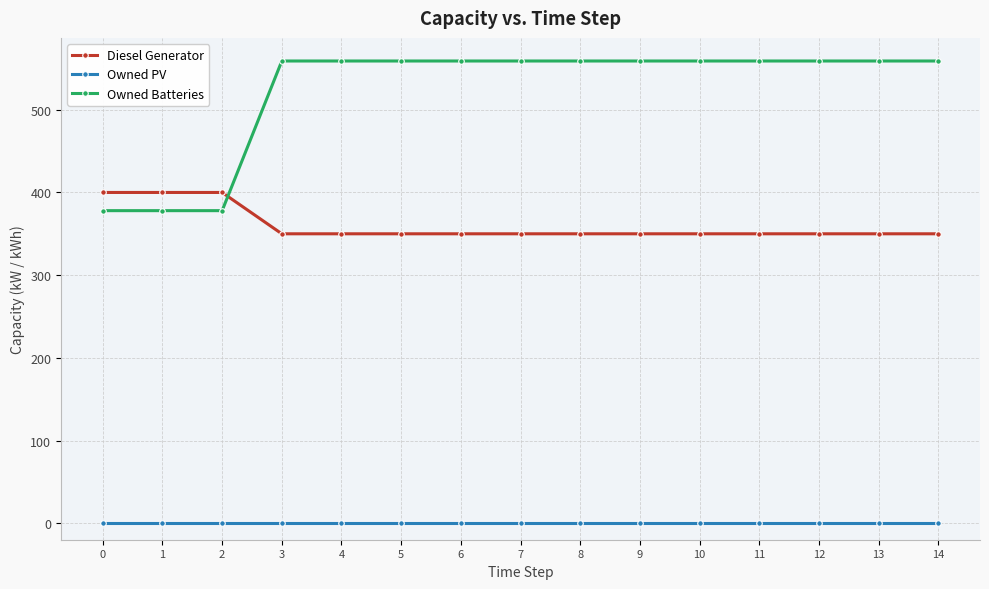

List the series in order of their peak value, lowest first.

Owned PV, Diesel Generator, Owned Batteries